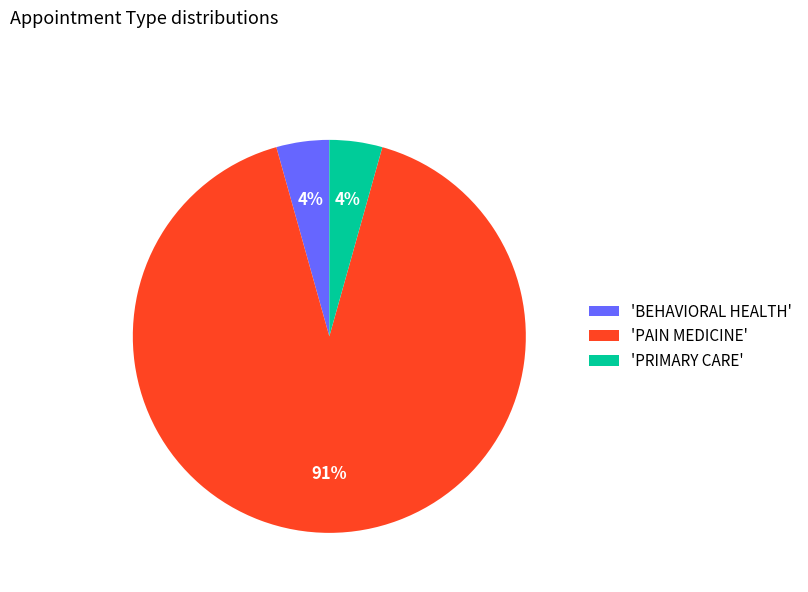

Which category accounts for the majority?

'PAIN MEDICINE'